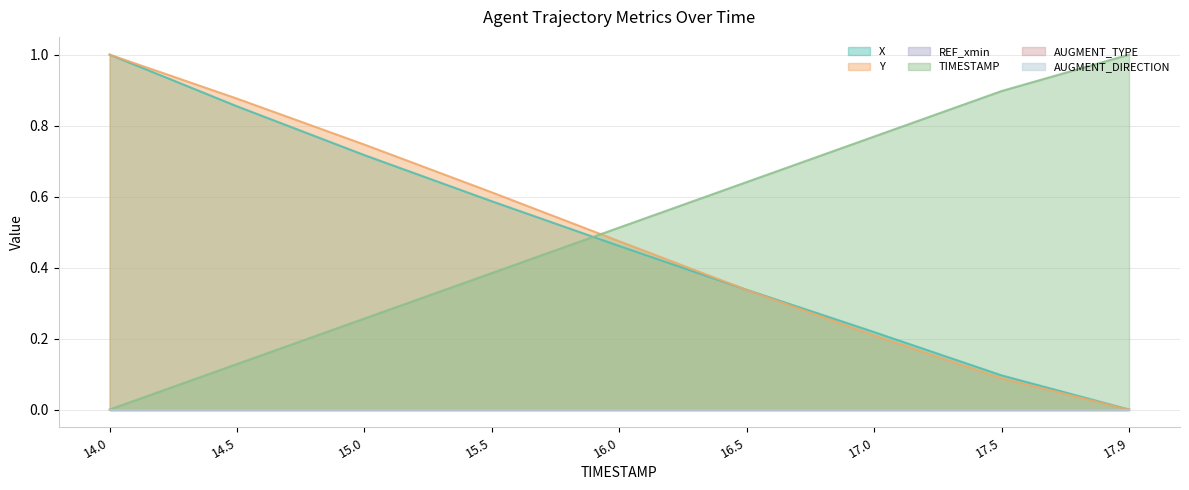

Which series ends up on top after the final intersection of TIMESTAMP and X?

TIMESTAMP